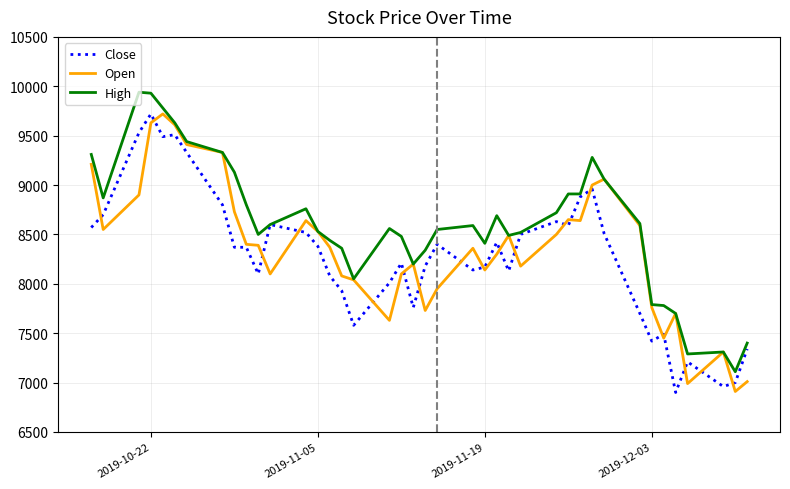

Which series has the largest total across all categories?

High